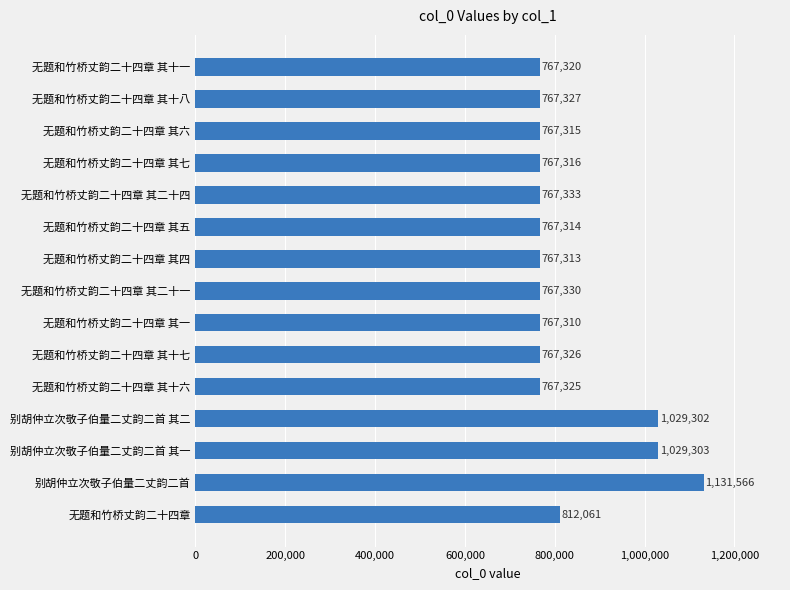

What is the sum of all values?

12442761